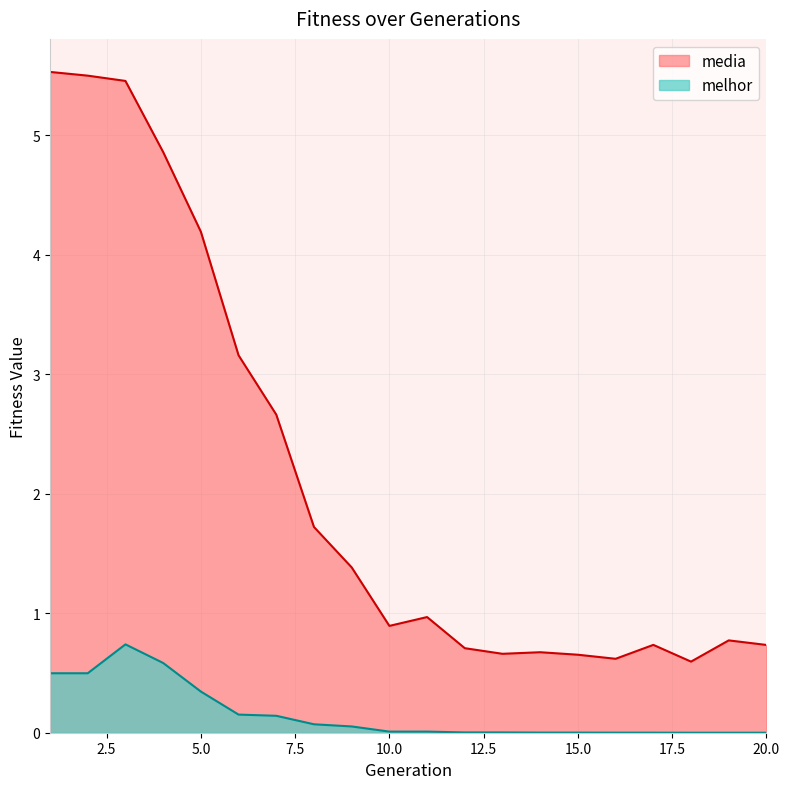

True or false: melhor and media cross at least once.

False